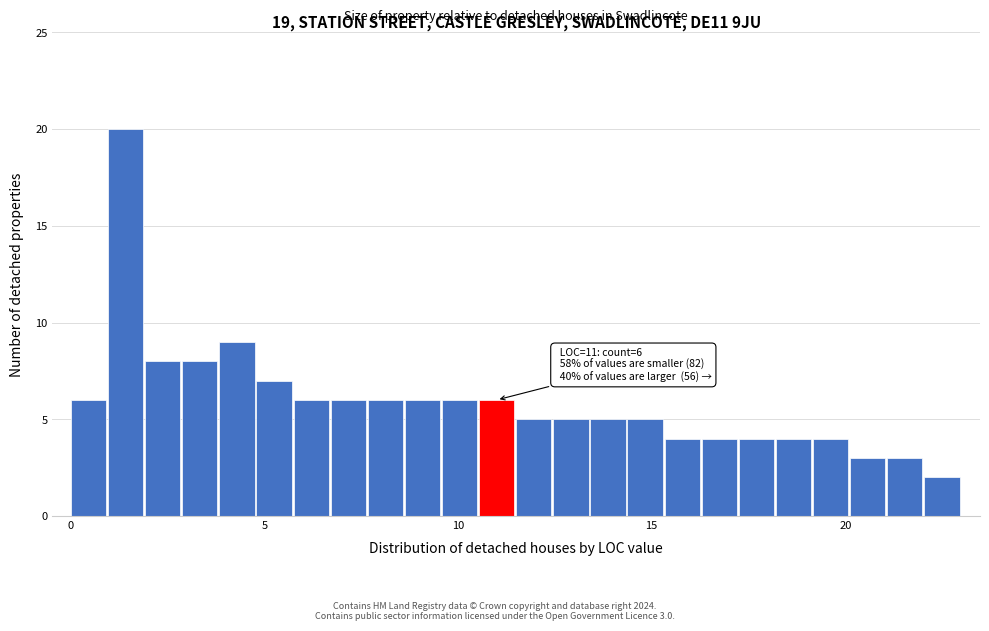

Read against the x-axis, roughly where is the centre of the tallest bar?

1.5